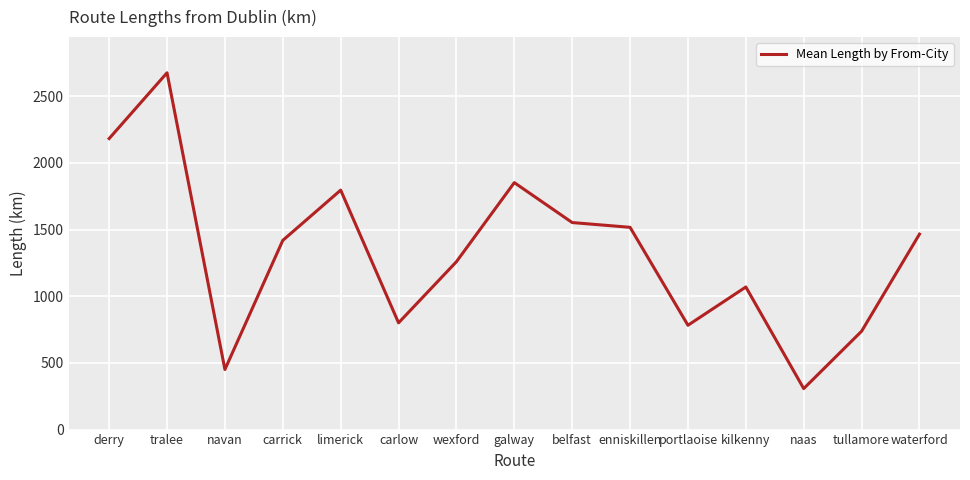

Which category has the highest value across all series?

tralee